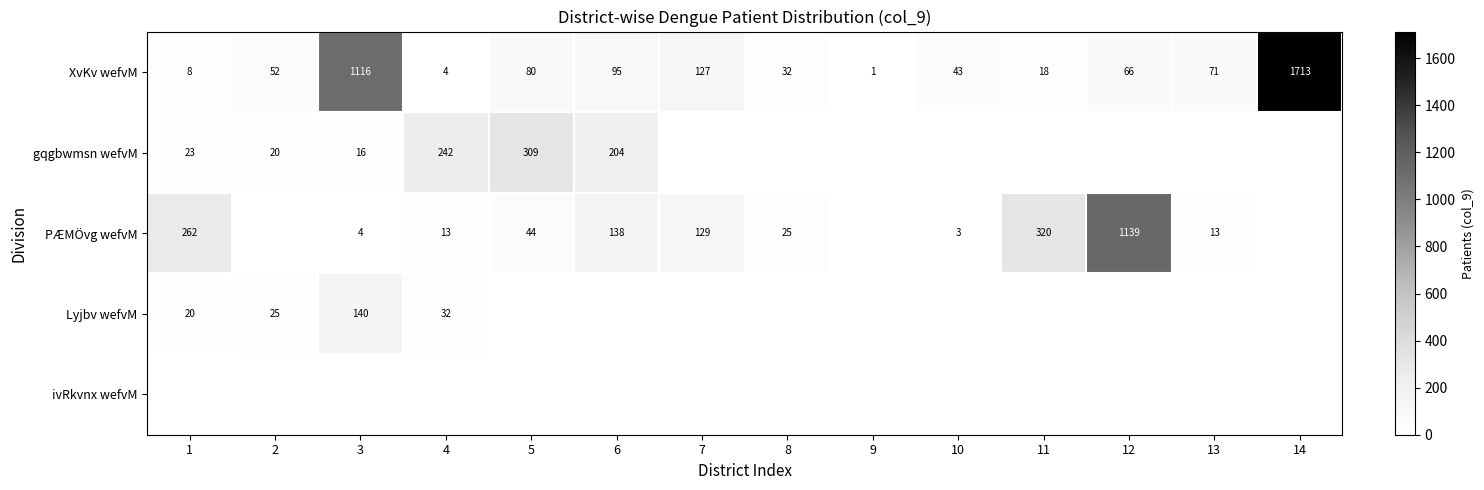

How many categories are shown in the chart?

14